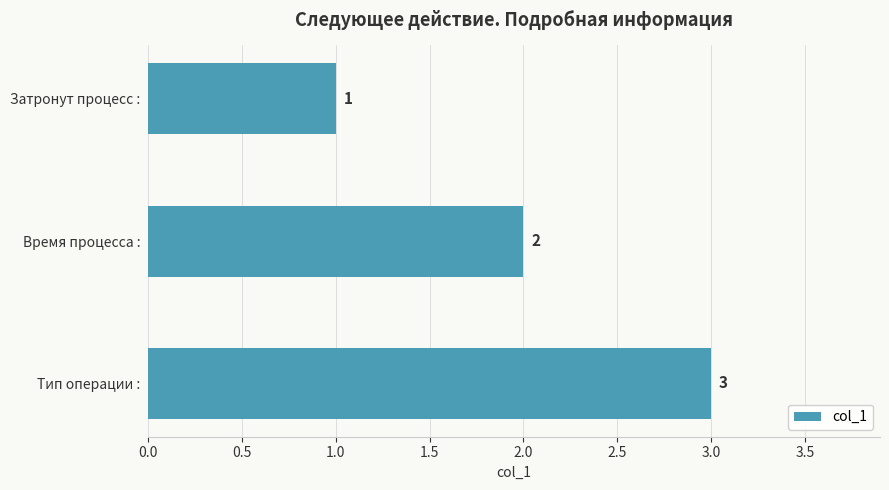

What is the value of the 3rd bar from the top?

3